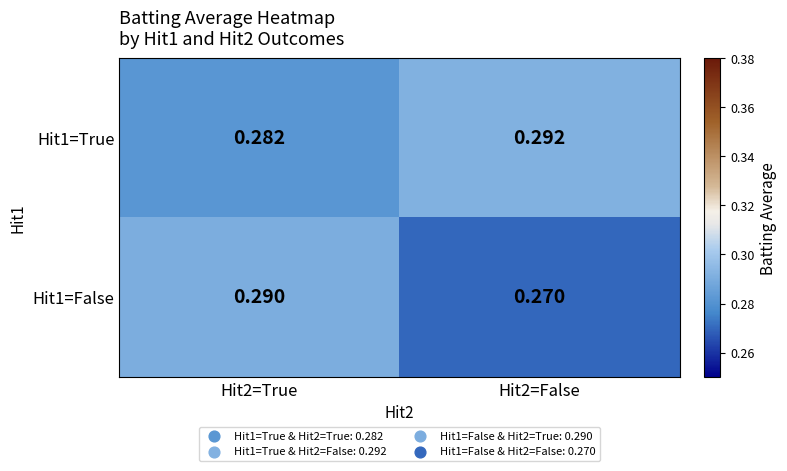

Is the value of Hit1=False at Hit2=False greater than the value of Hit1=True at Hit2=True?

No